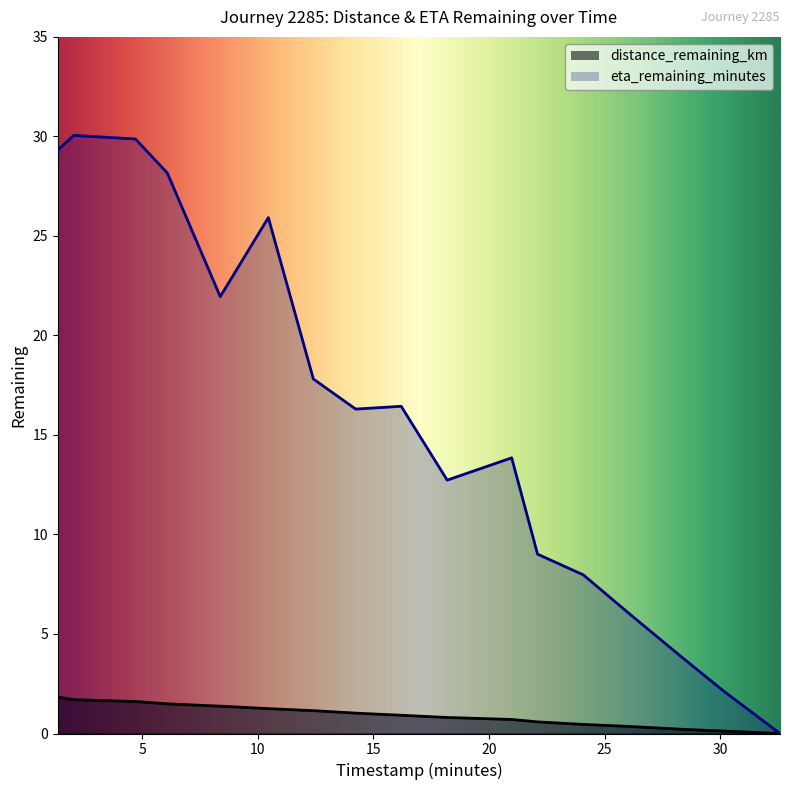

What is the approximate value of distance_remaining_km at 28.37?

0.2